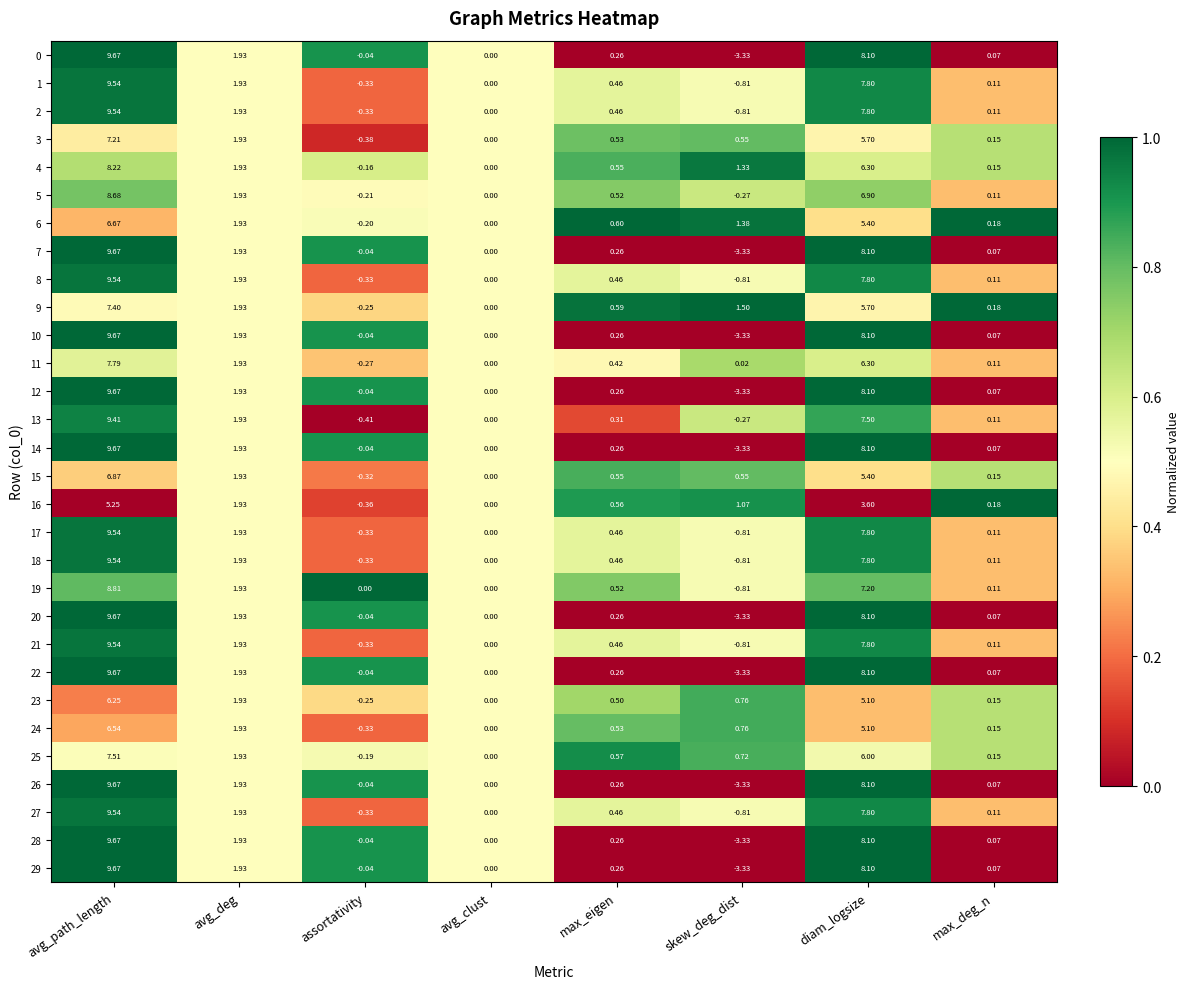

Rank the categories by 7 value from lowest to highest.

skew_deg_dist, assortativity, avg_clust, max_deg_n, max_eigen, avg_deg, diam_logsize, avg_path_length